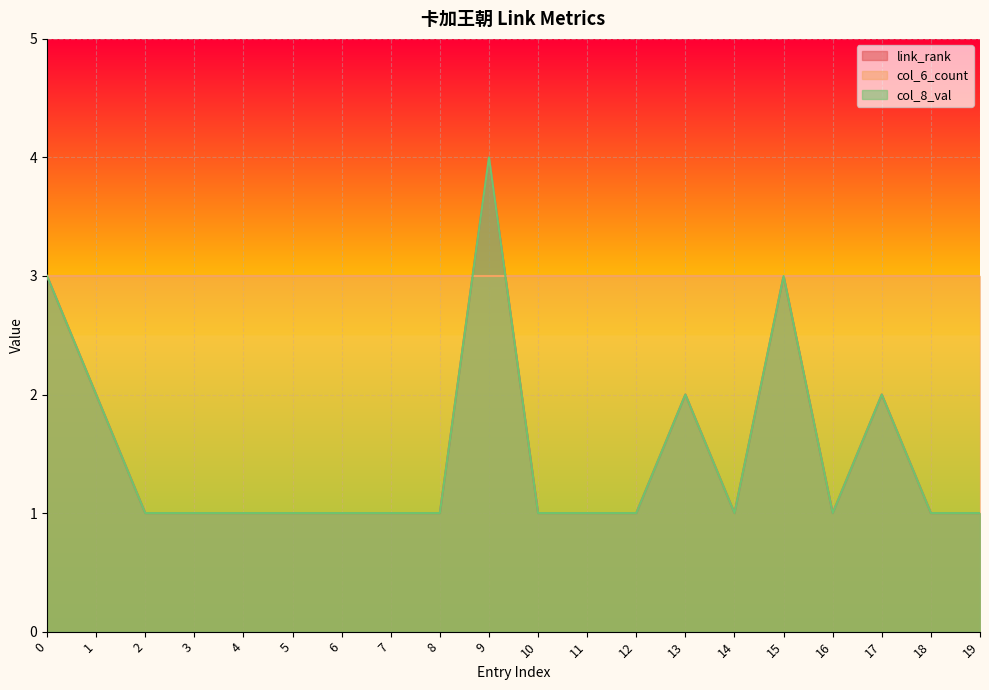

Rank the categories by col_8_val value from lowest to highest.

2, 3, 4, 5, 6, 7, 8, 10, 11, 12, 14, 16, 18, 19, 1, 13, 17, 0, 15, 9